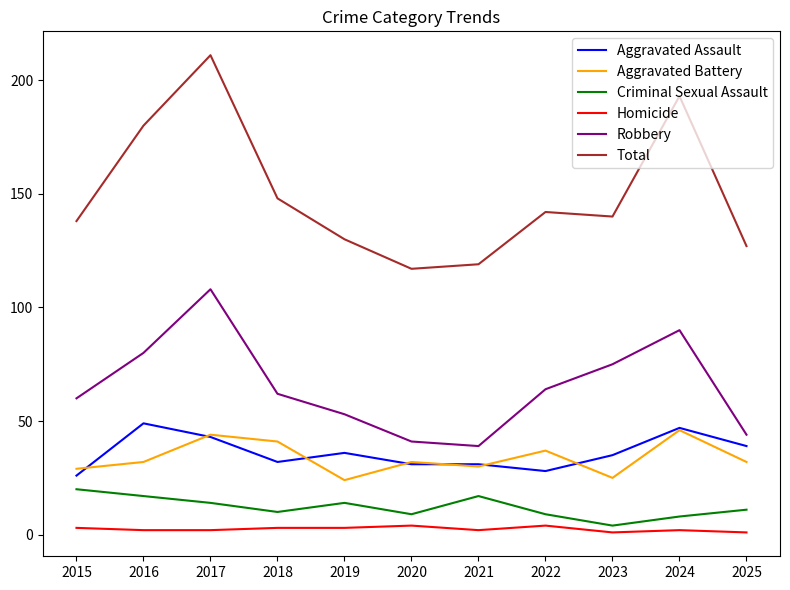

Reading left to right, list all the values displayed in this chart.

Aggravated Assault: 2015=26	2016=49	2017=43	2018=32	2019=36	2020=31	2021=31	2022=28	2023=35	2024=47	2025=39
Aggravated Battery: 2015=29	2016=32	2017=44	2018=41	2019=24	2020=32	2021=30	2022=37	2023=25	2024=46	2025=32
Criminal Sexual Assault: 2015=20	2016=17	2017=14	2018=10	2019=14	2020=9	2021=17	2022=9	2023=4	2024=8	2025=11
Homicide: 2015=3	2016=2	2017=2	2018=3	2019=3	2020=4	2021=2	2022=4	2023=1	2024=2	2025=1
Robbery: 2015=60	2016=80	2017=108	2018=62	2019=53	2020=41	2021=39	2022=64	2023=75	2024=90	2025=44
Total: 2015=138	2016=180	2017=211	2018=148	2019=130	2020=117	2021=119	2022=142	2023=140	2024=193	2025=127